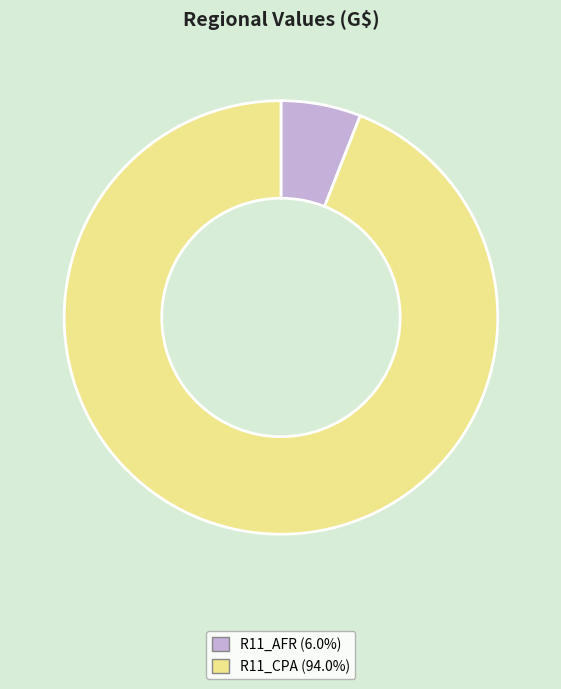

Between R11_CPA and R11_AFR, which is larger?

R11_CPA